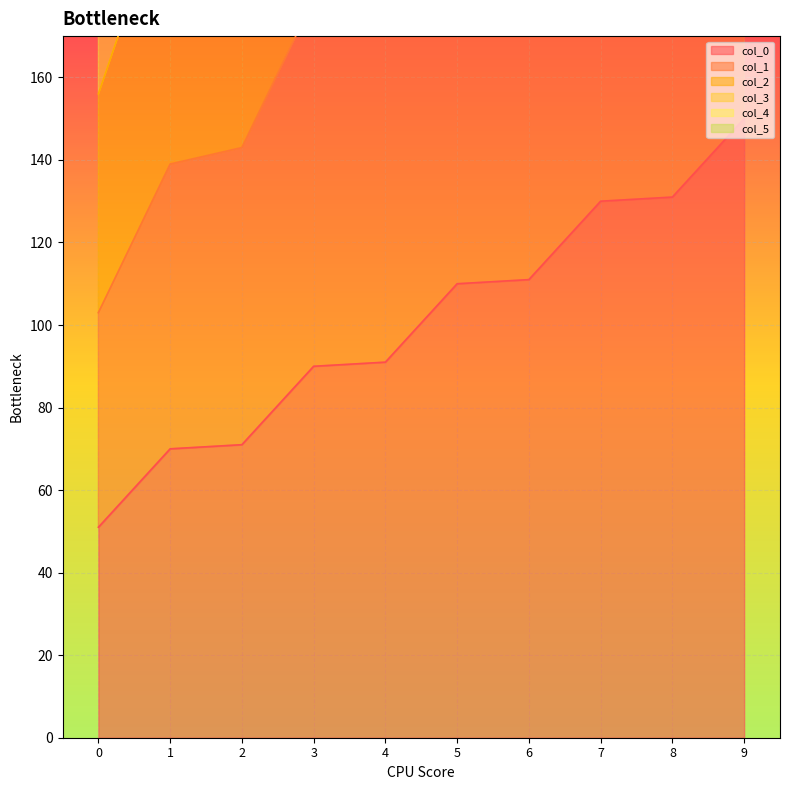

Reading left to right, extract all data points from this chart.

col_0: 0=51.0	1=70.0	2=71.0	3=90.0	4=91.0	5=110.0	6=111.0	7=130.0	8=131.0	9=150.0
col_1: 0=156.0	1=207.0	2=216.0	3=267.0	4=276.0	5=327.0	6=336.0	7=387.0	8=396.0	9=447.0
col_2: 0=265.0	1=340.0	2=365.0	3=440.0	4=465.0	5=540.0	6=565.0	7=640.0	8=665.0	9=740.0
col_3: 0=321.0	1=405.0	2=441.0	3=525.0	4=561.0	5=645.0	6=681.0	7=765.0	8=801.0	9=885.0
col_4: 0=210.0	1=274.0	2=290.0	3=354.0	4=370.0	5=434.0	6=450.0	7=514.0	8=530.0	9=594.0
col_5: 0=103.0	1=139.0	2=143.0	3=179.0	4=183.0	5=219.0	6=223.0	7=259.0	8=263.0	9=299.0